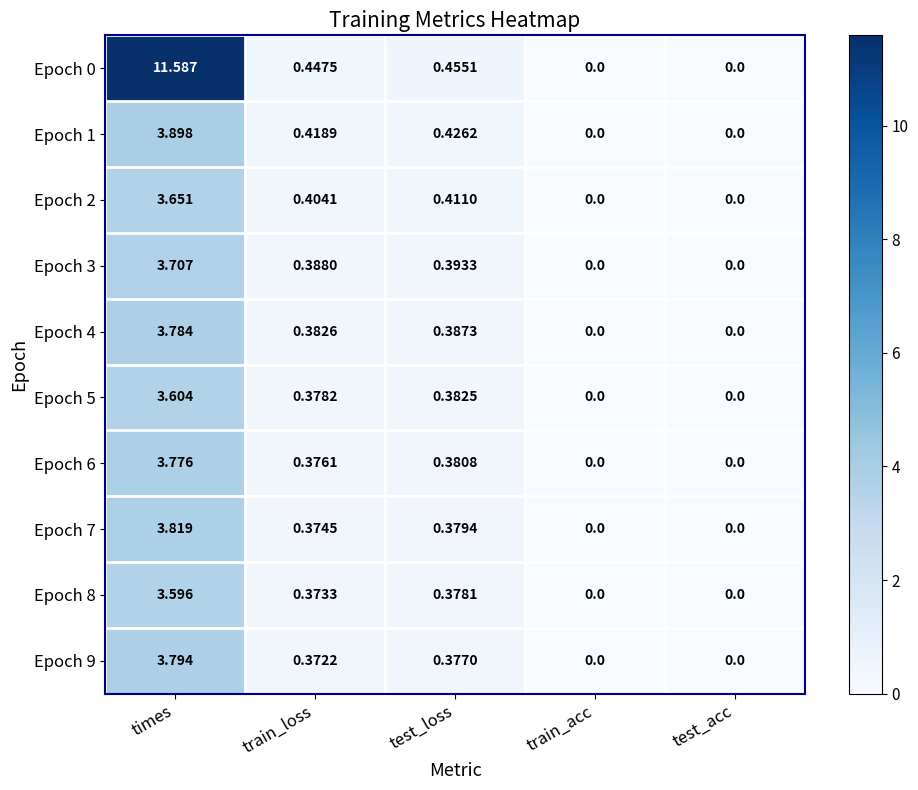

Is the value of Epoch 9 at times greater than the value of Epoch 4 at train_loss?

Yes